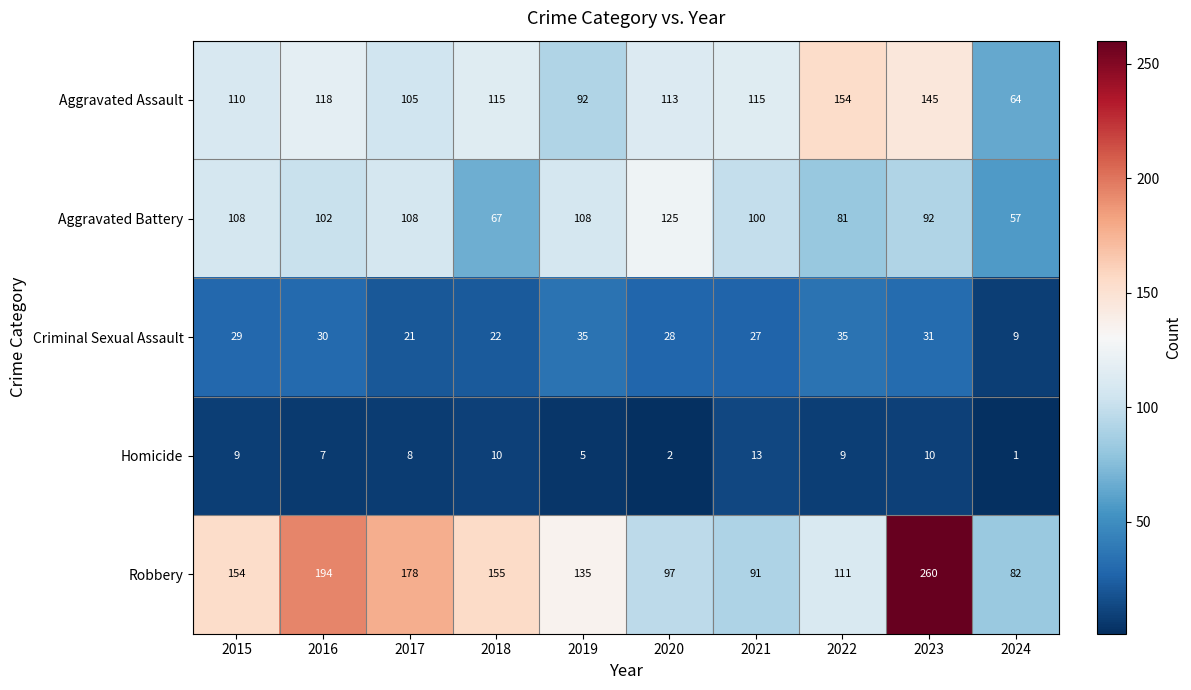

What is the difference between the highest and lowest values at 2020?

123